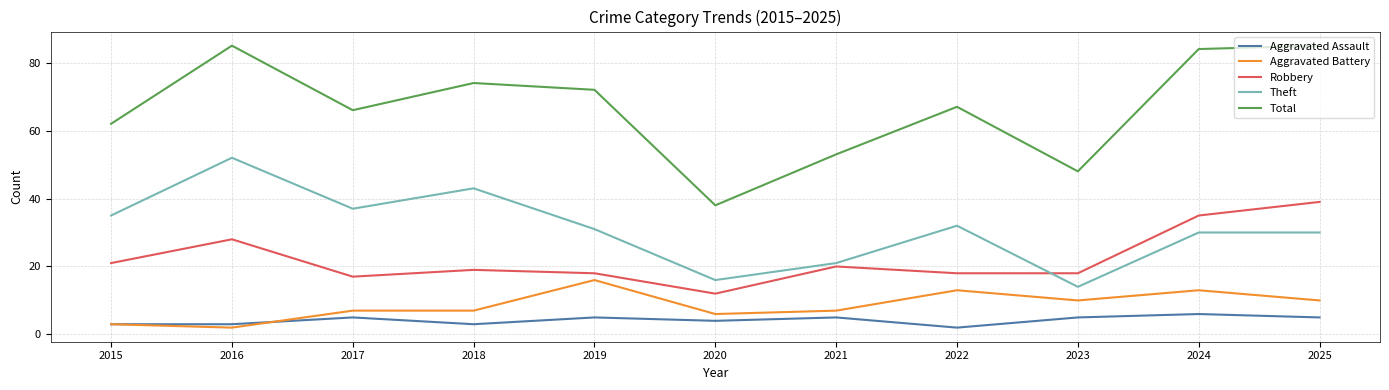

What is the maximum value for Aggravated Assault?

6